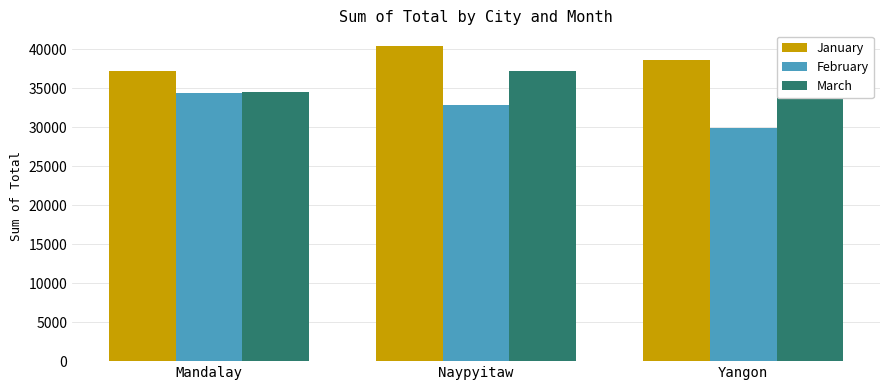

Read the March value at Mandalay.

34597.3